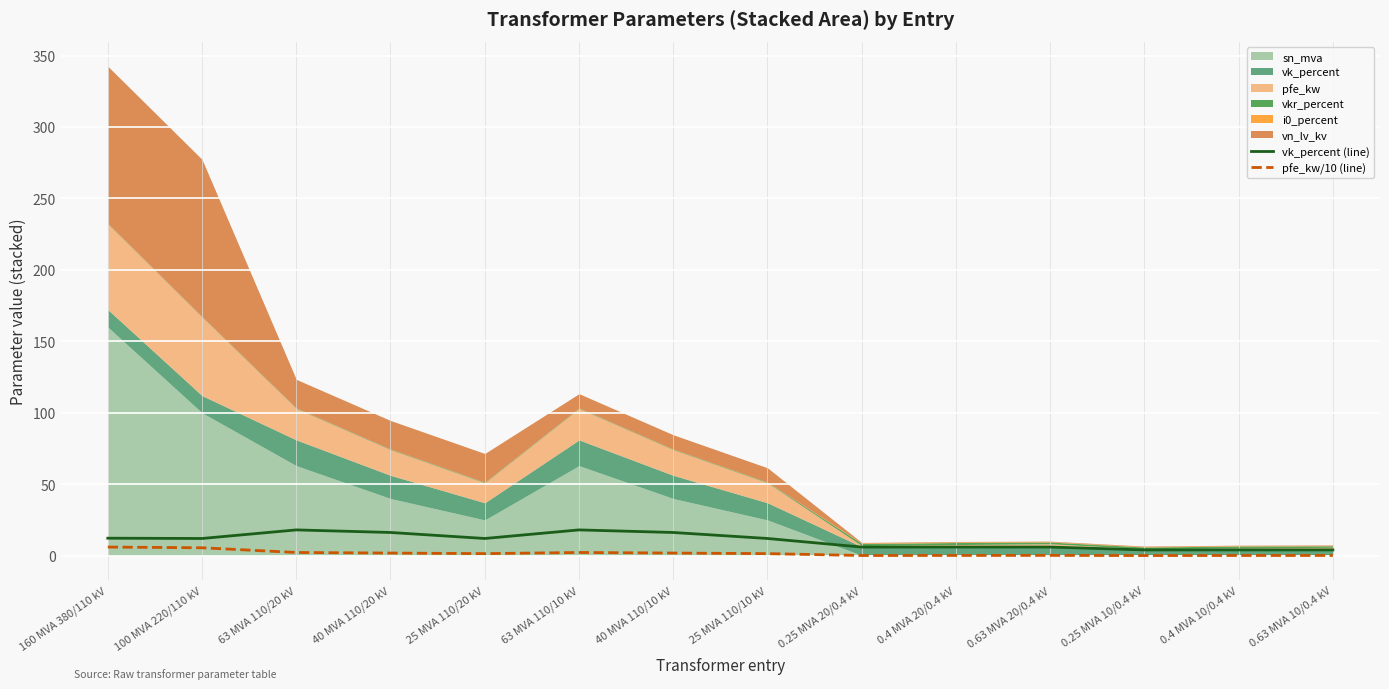

The pfe_kw/10 (line) series shows 0.1 at 0.4 MVA 10/0.4 kV. True or false?

True